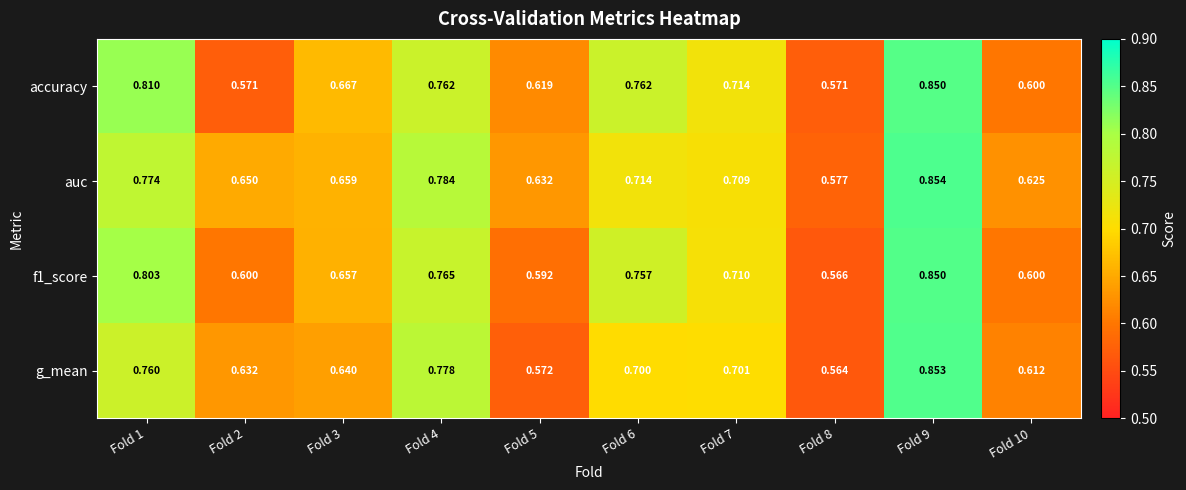

Which series has the largest range (max minus min)?

g_mean